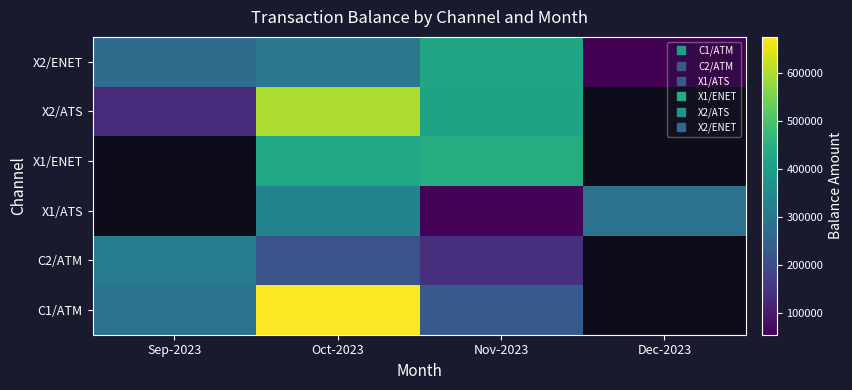

Which category has the highest value across all series?

Oct-2023